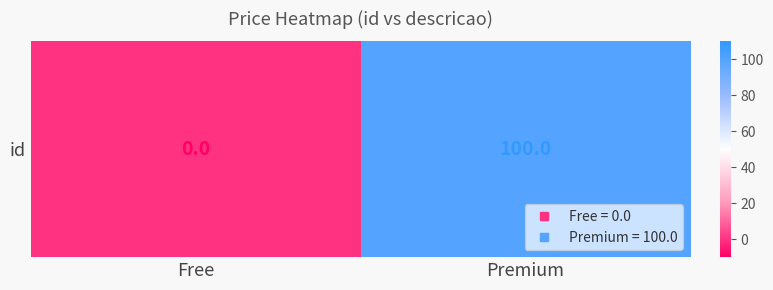

What is the difference between the maximum and minimum values?

100